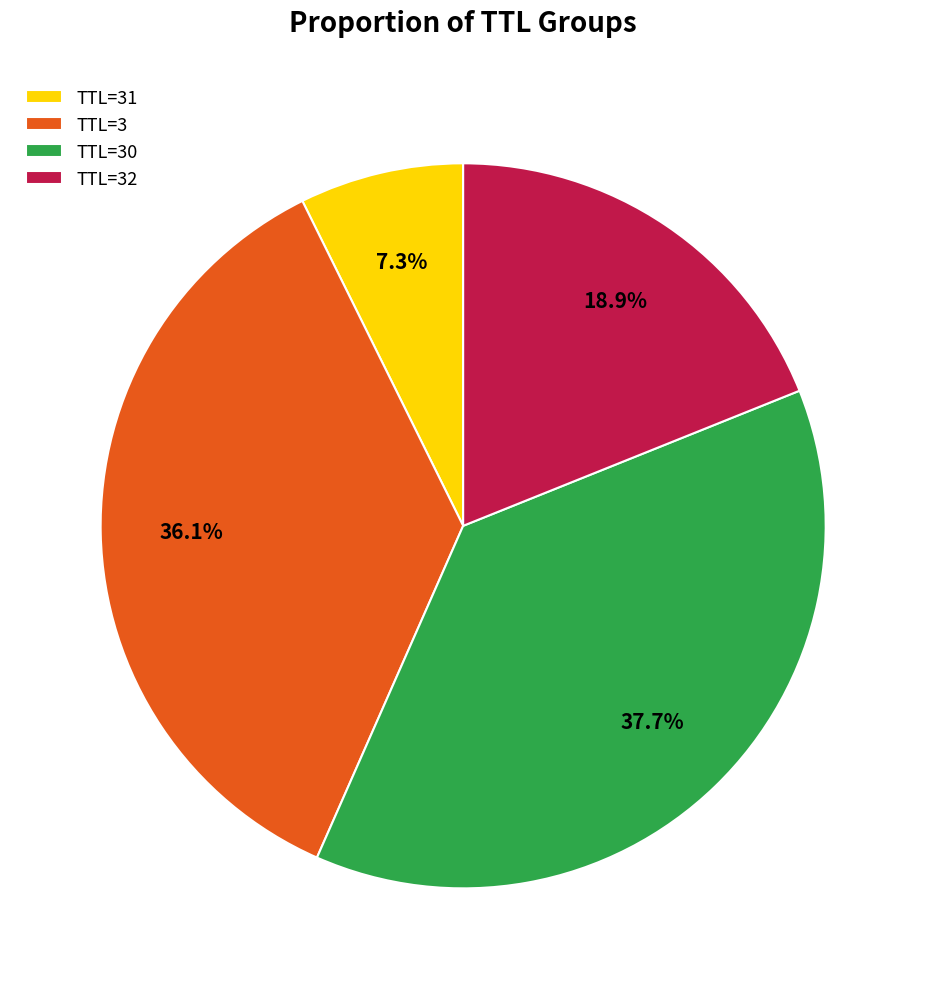

Is there any slice that represents more than half of the pie?

No